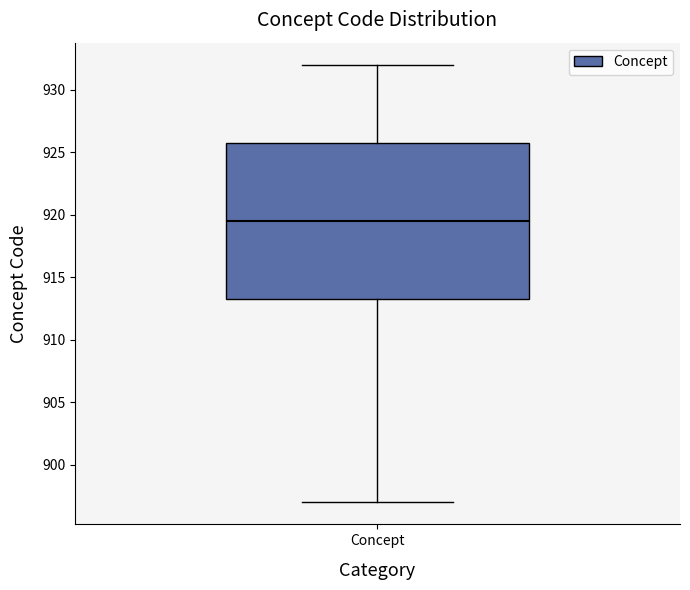

Read this box plot against the y-axis: the position of the median line, the range covered by the box, and the ends of both whiskers. The values are not printed on the chart, so give them approximately, as read against the axis.

median 919.5, box 913.5 to 926.0, whiskers 897.0 to 932.0